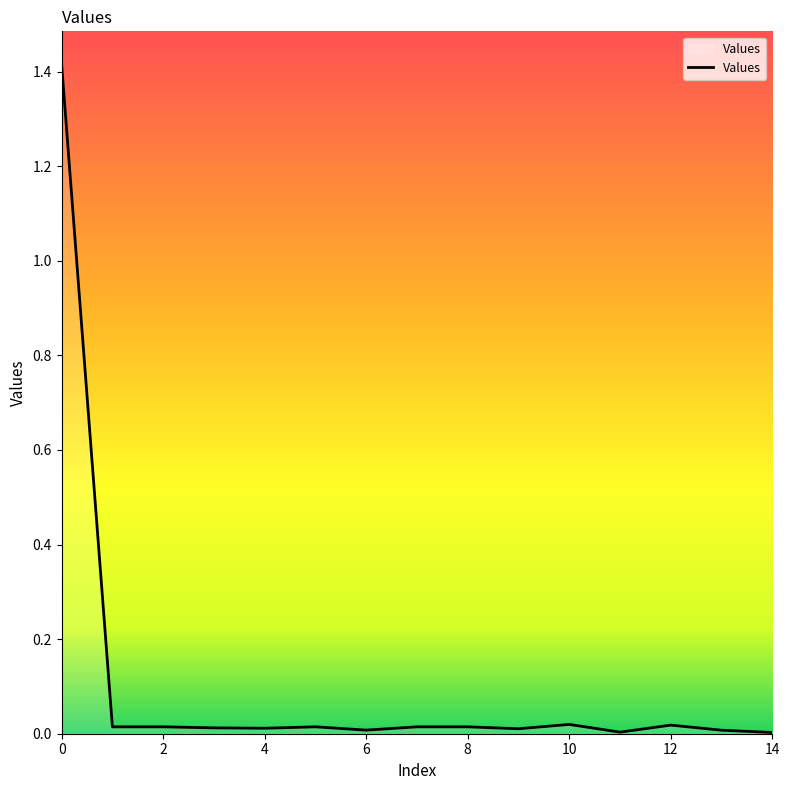

What is the difference between the maximum and minimum values?

1.4